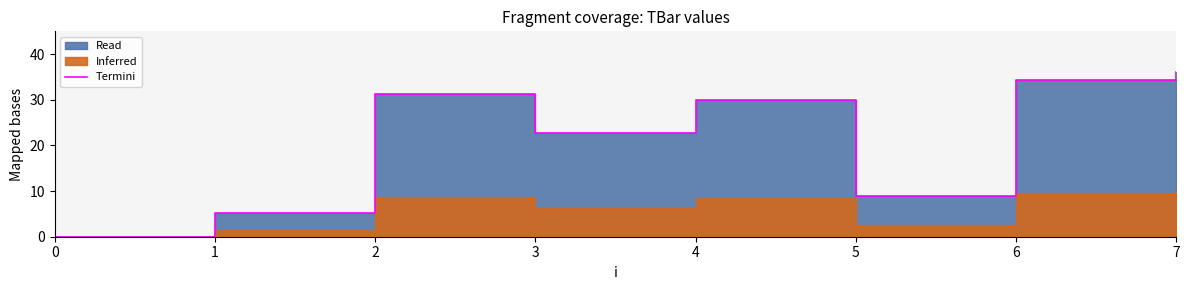

Where does the data first go above 30?

2